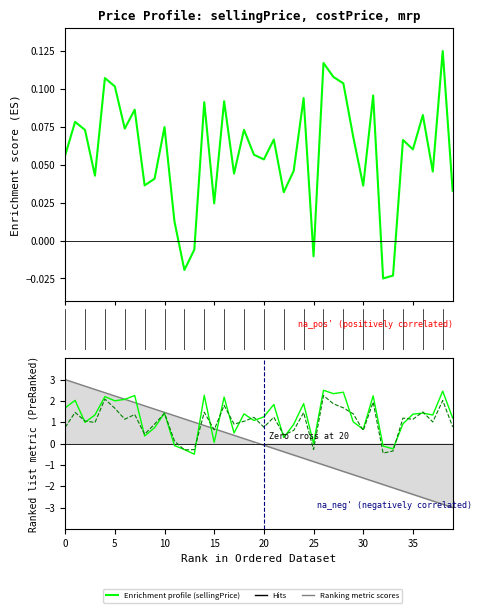

How many lines are shown in the chart?

4